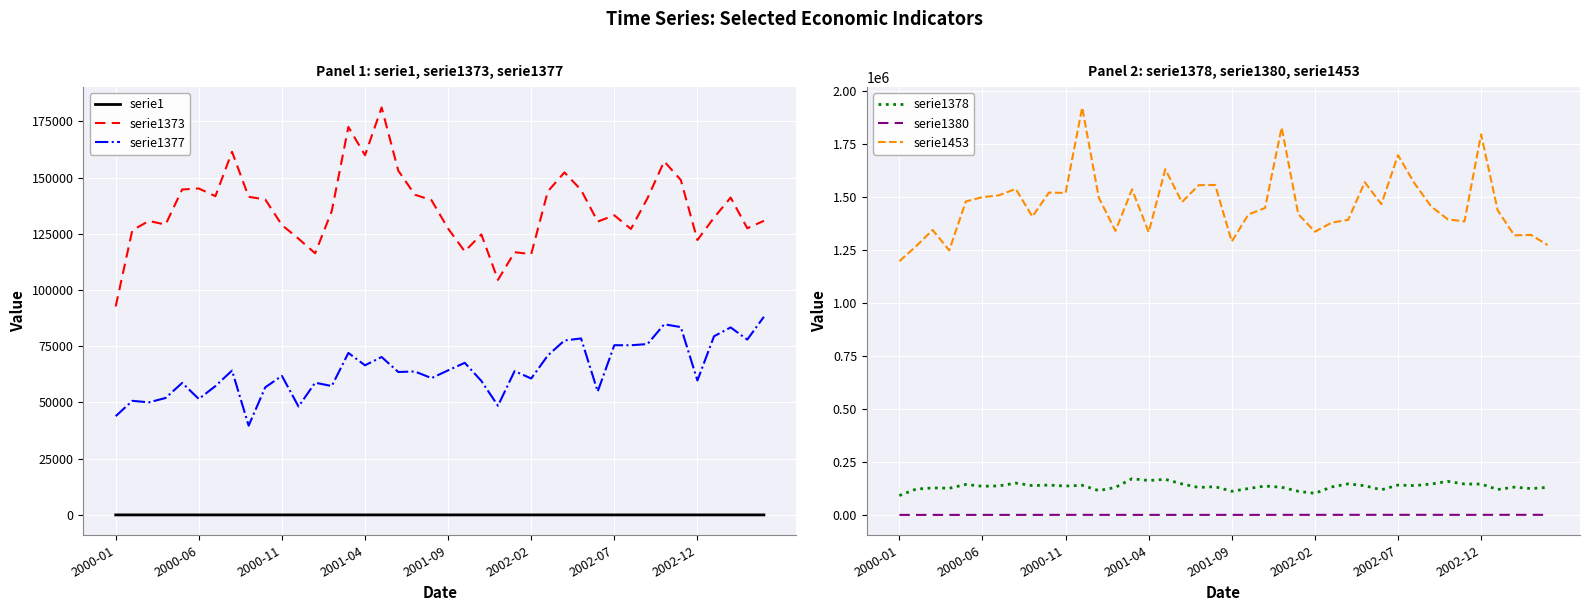

True or false: serie1373 and serie1377 cross at least once.

False